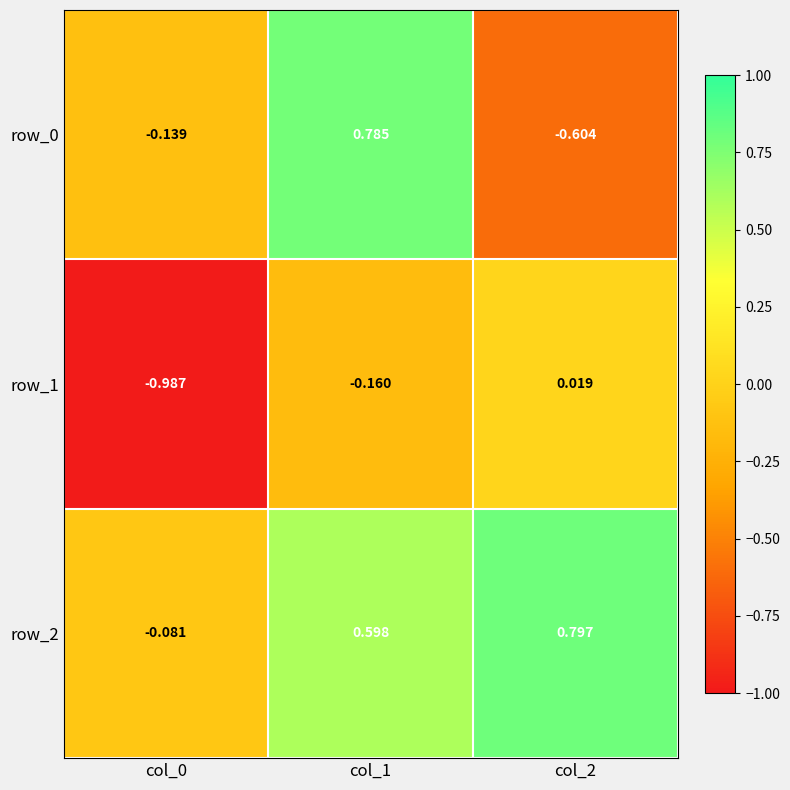

How many data points in row_1 are above 0?

1